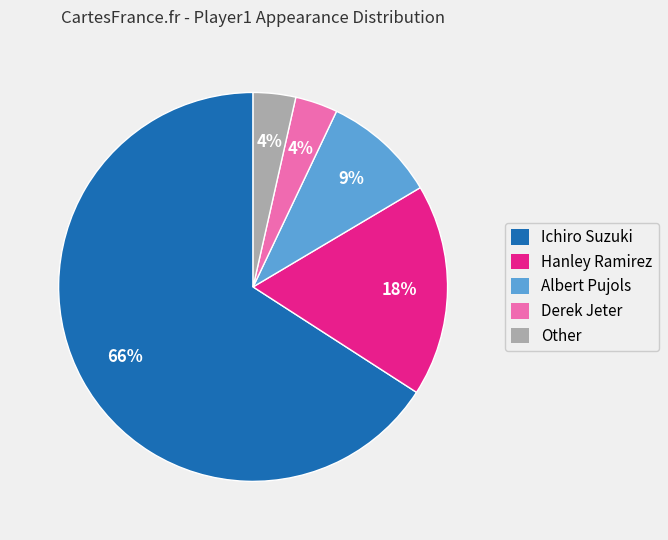

Which category accounts for the majority?

Ichiro Suzuki